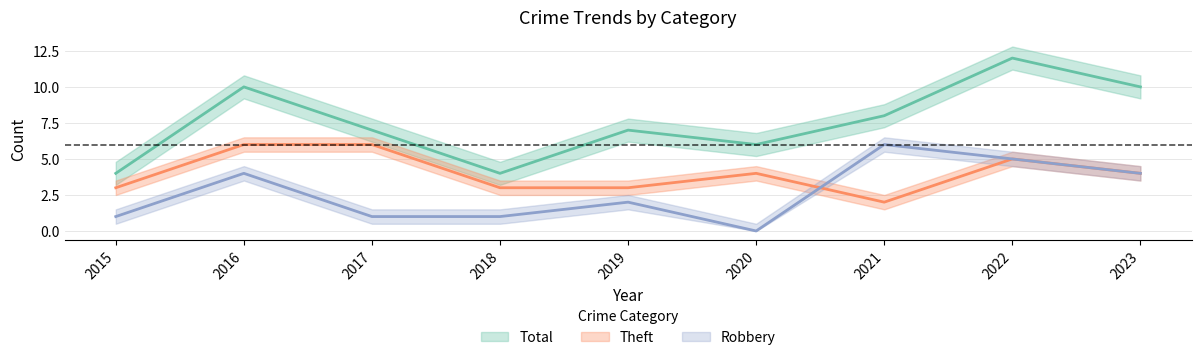

Count the number of categories in the chart.

9